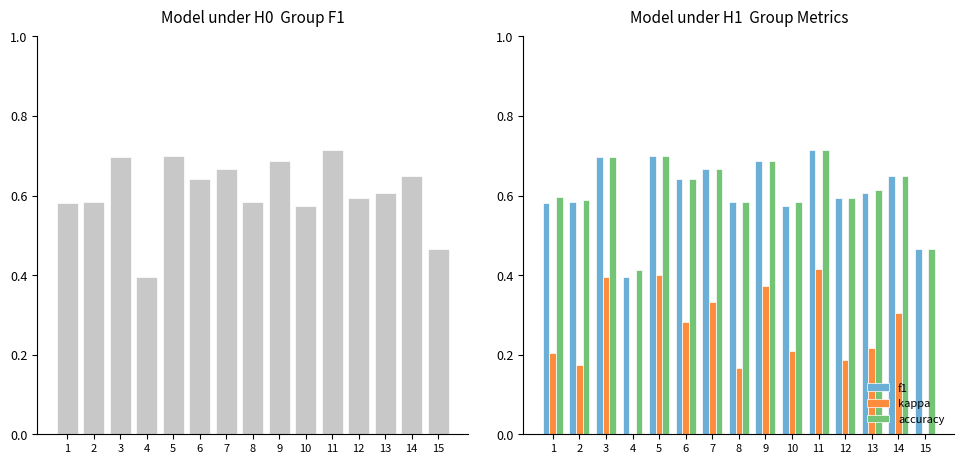

At which category does the chart reach its minimum across all series?

4